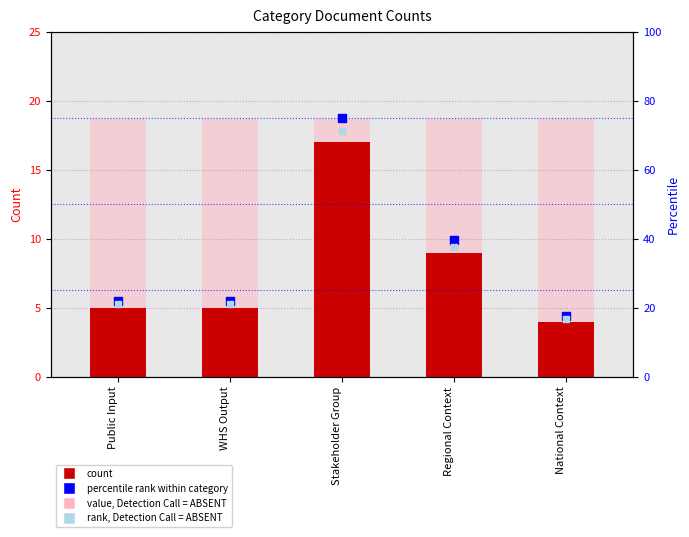

Which series contains the highest Y value?

percentile rank